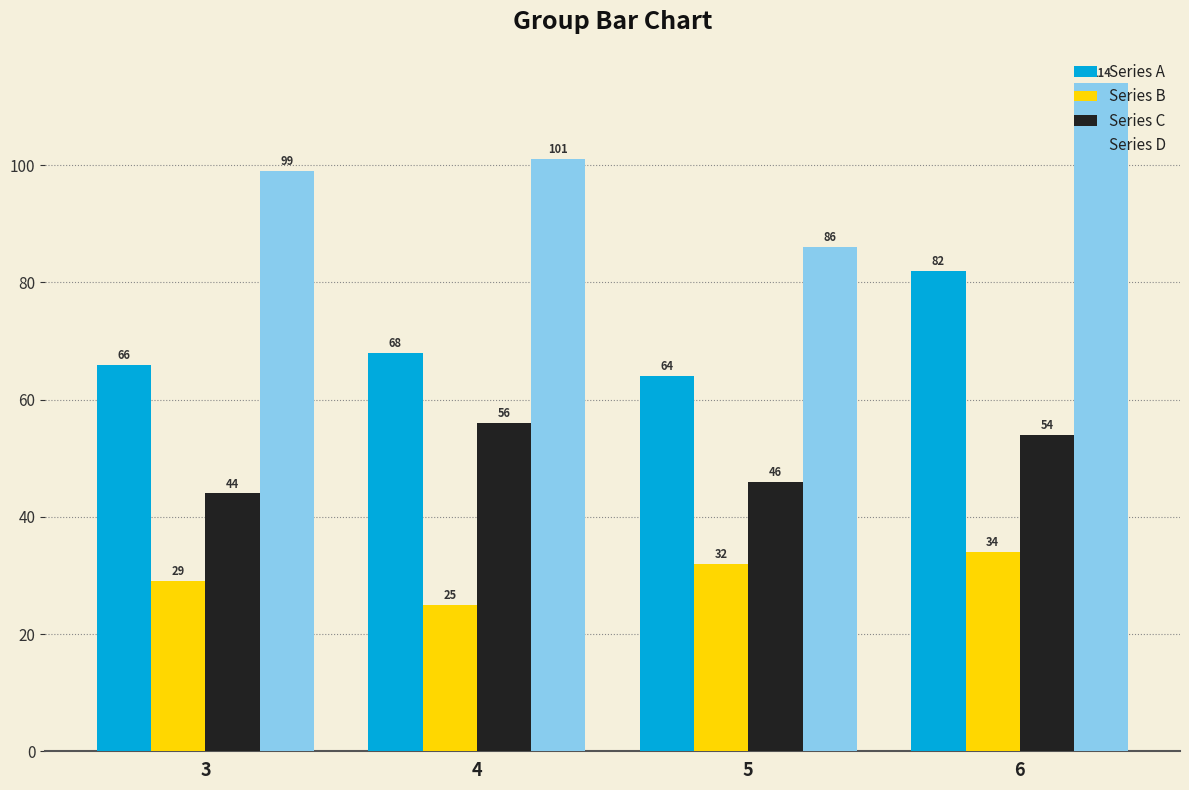

What is the difference between the maximum and minimum values in the Series C series?

12